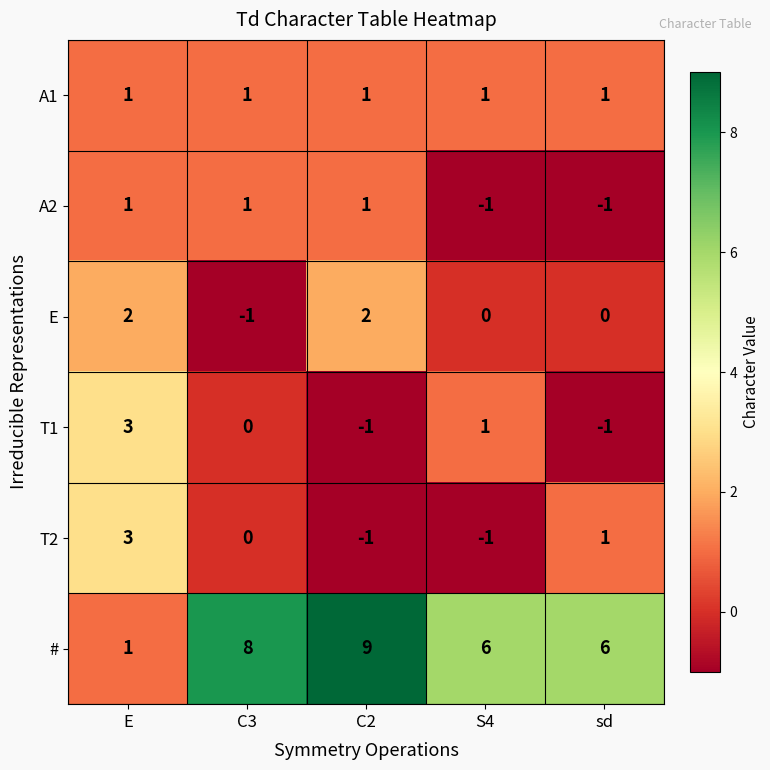

At how many categories does at least one series exceed 2?

5